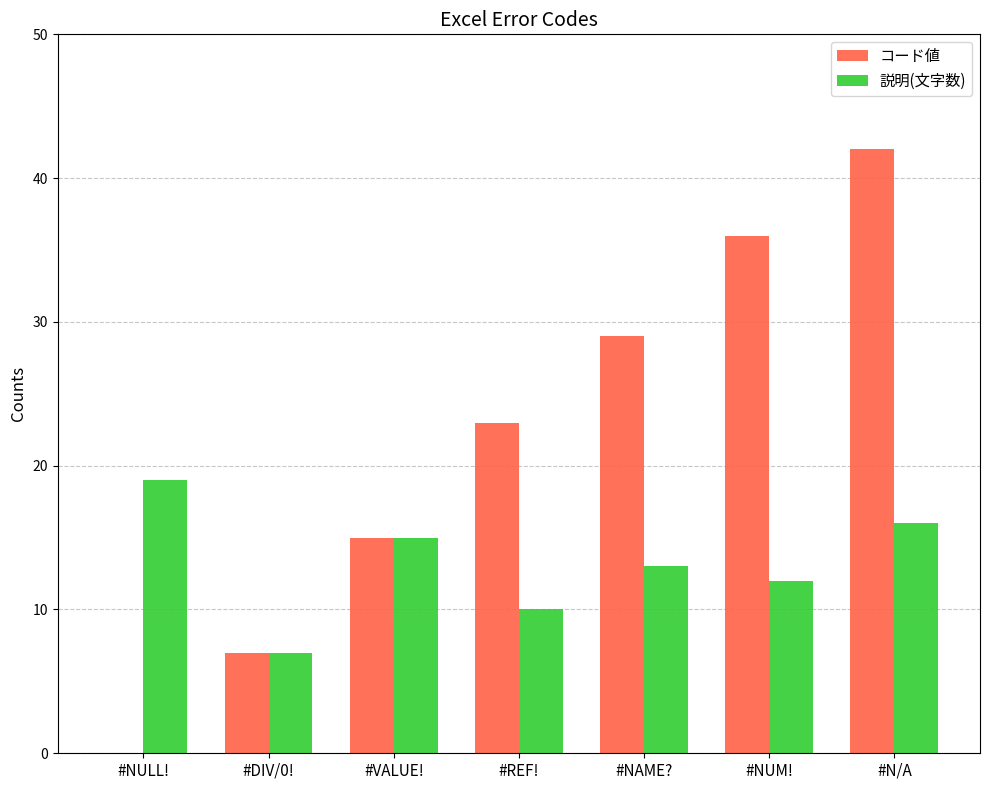

Which series changed the most between #VALUE! and #N/A?

コード値